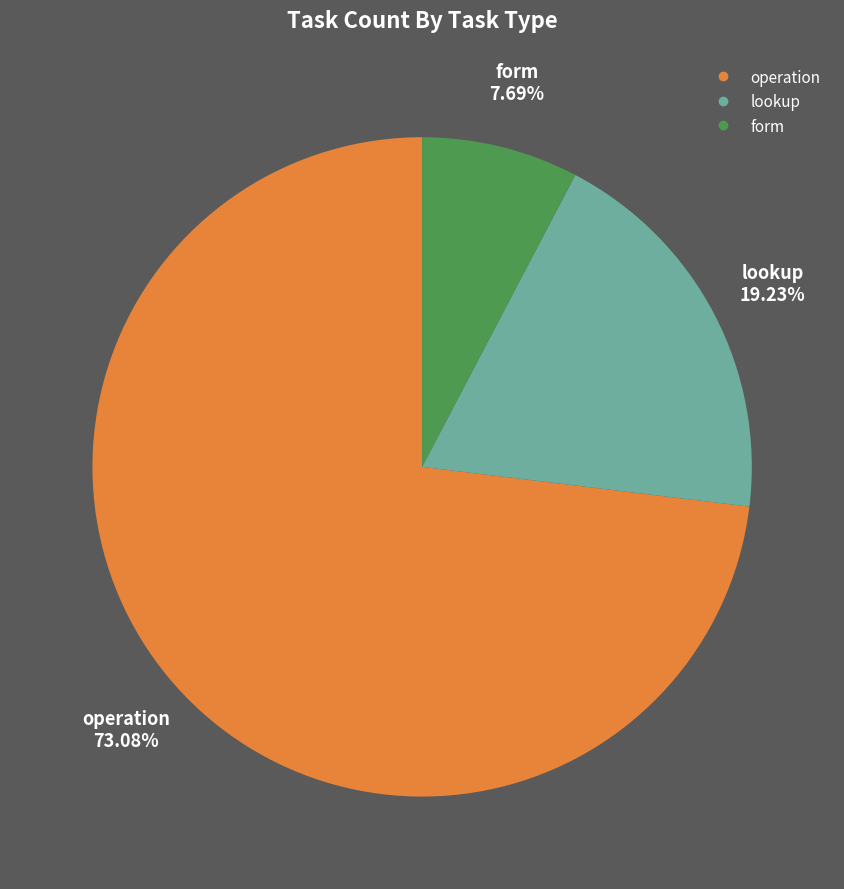

How many slices are in this pie chart?

3